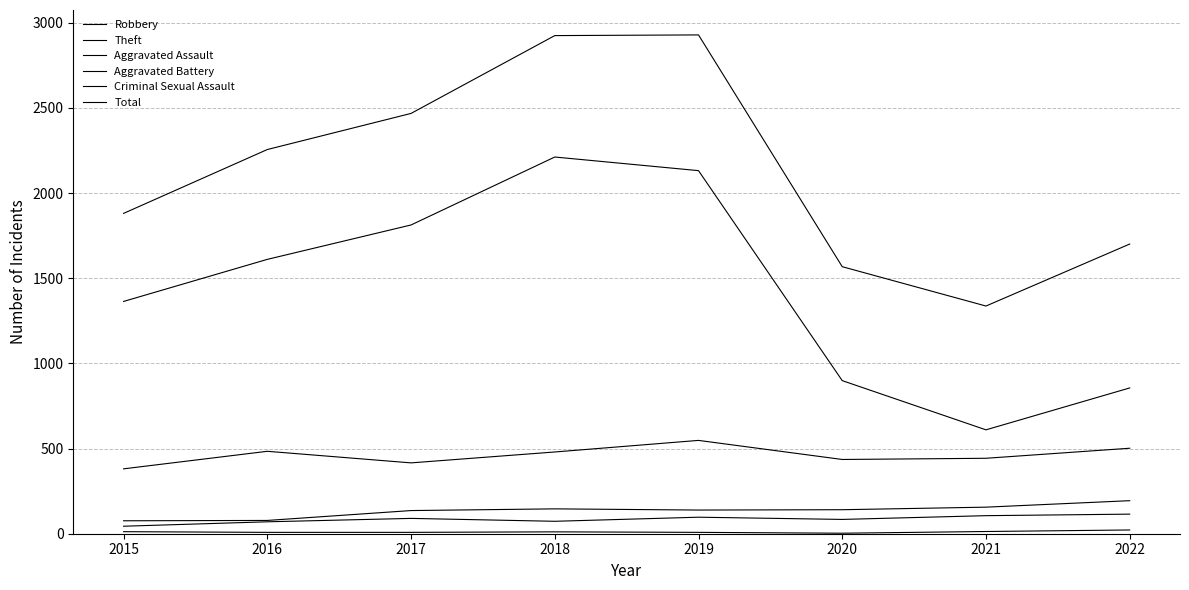

Which series has the largest range (max minus min)?

Theft